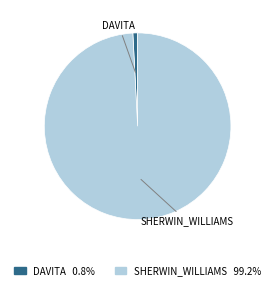

Does SHERWIN_WILLIAMS 99.2% account for over 50% of the chart?

Yes